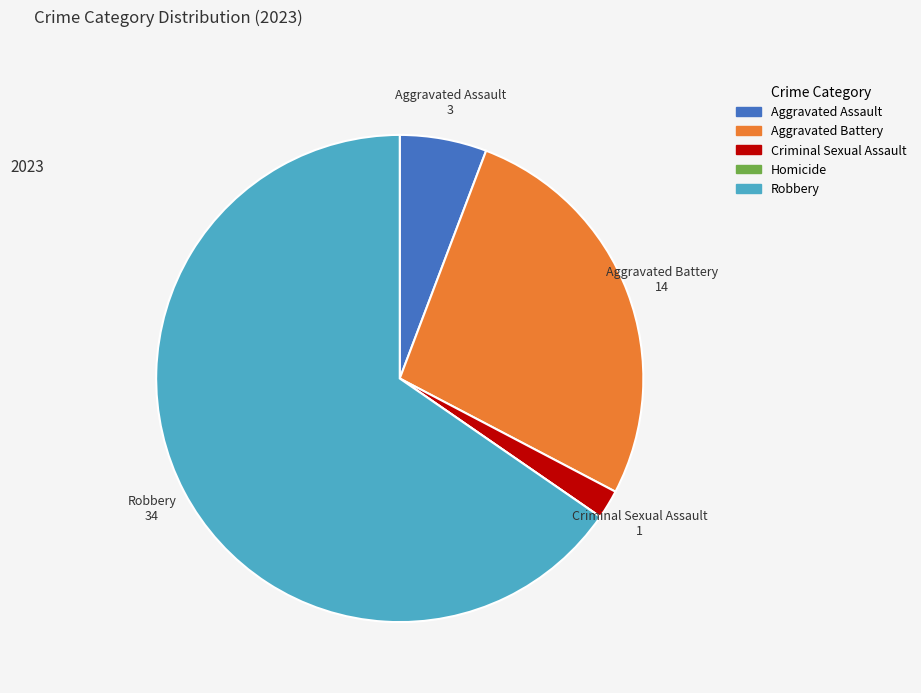

What is the majority slice?

Robbery